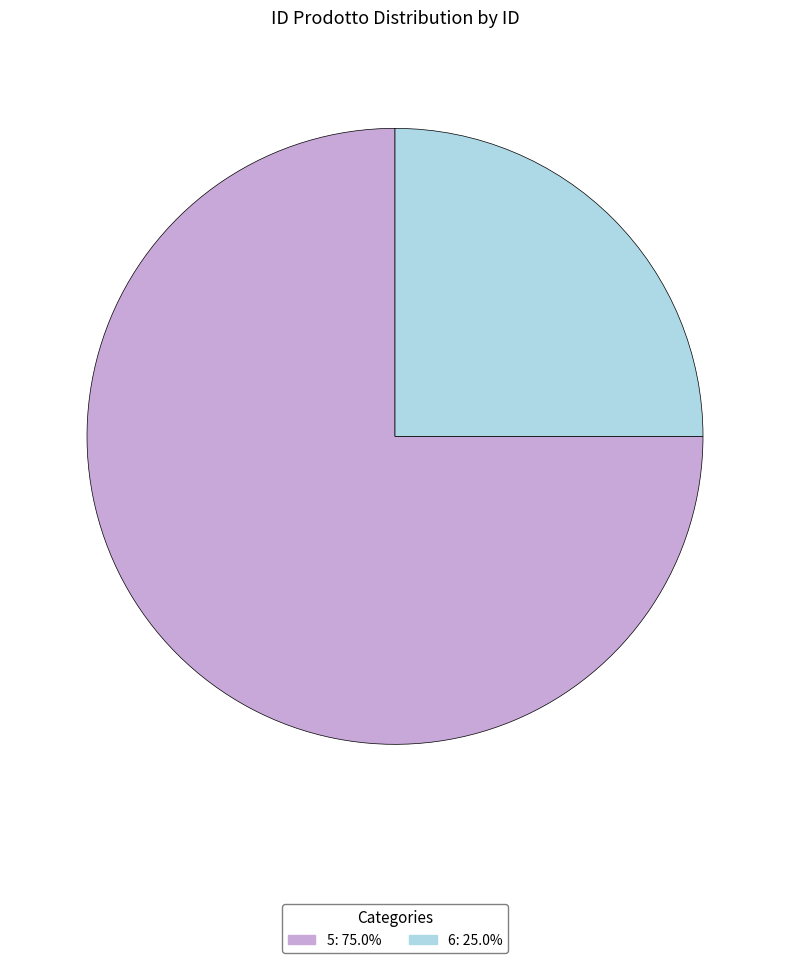

How many segments does this pie chart have?

2